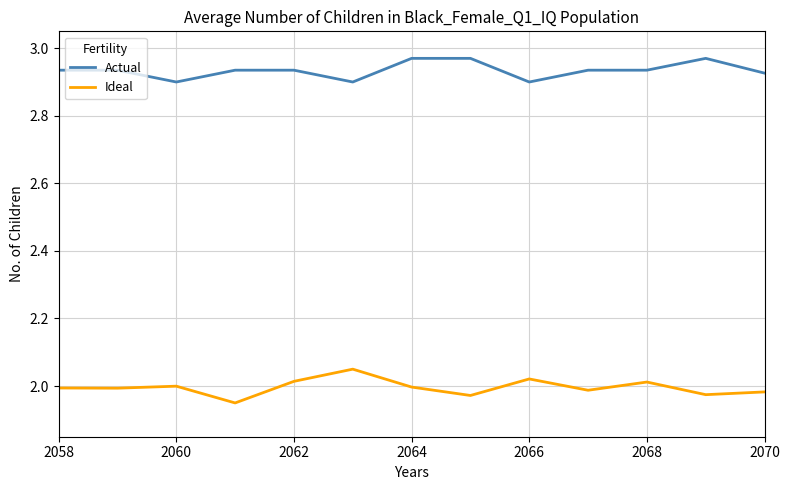

True or false: Actual and Ideal intersect in this chart.

False